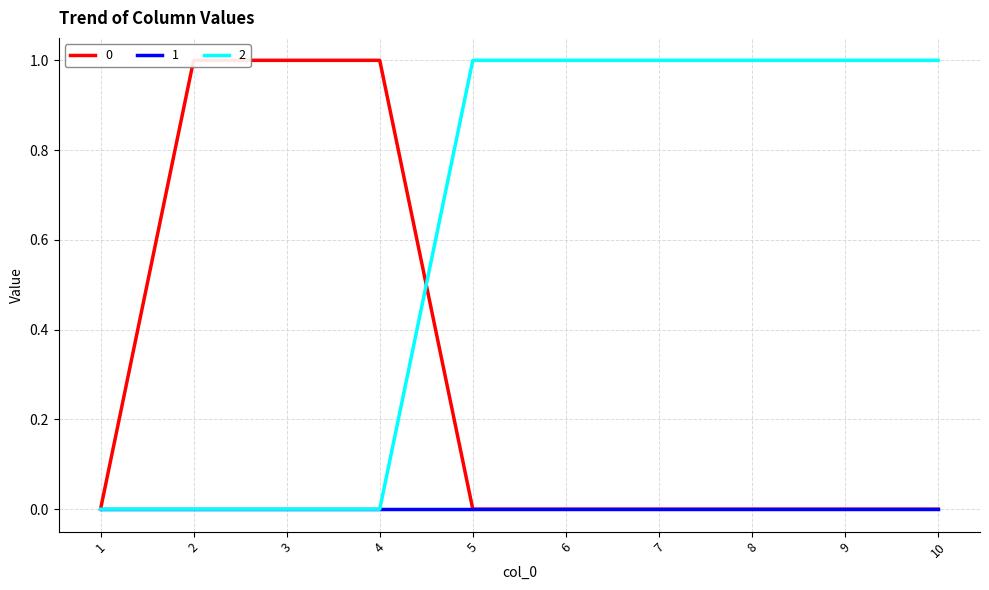

Rank the categories by 2 value from lowest to highest.

1, 2, 3, 4, 5, 6, 7, 8, 9, 10